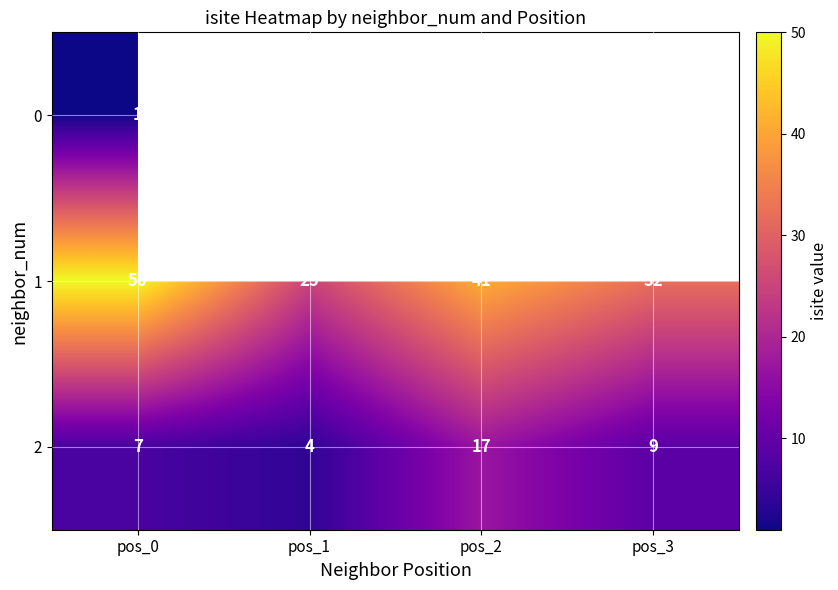

At which label does 2 reach its minimum?

pos_1